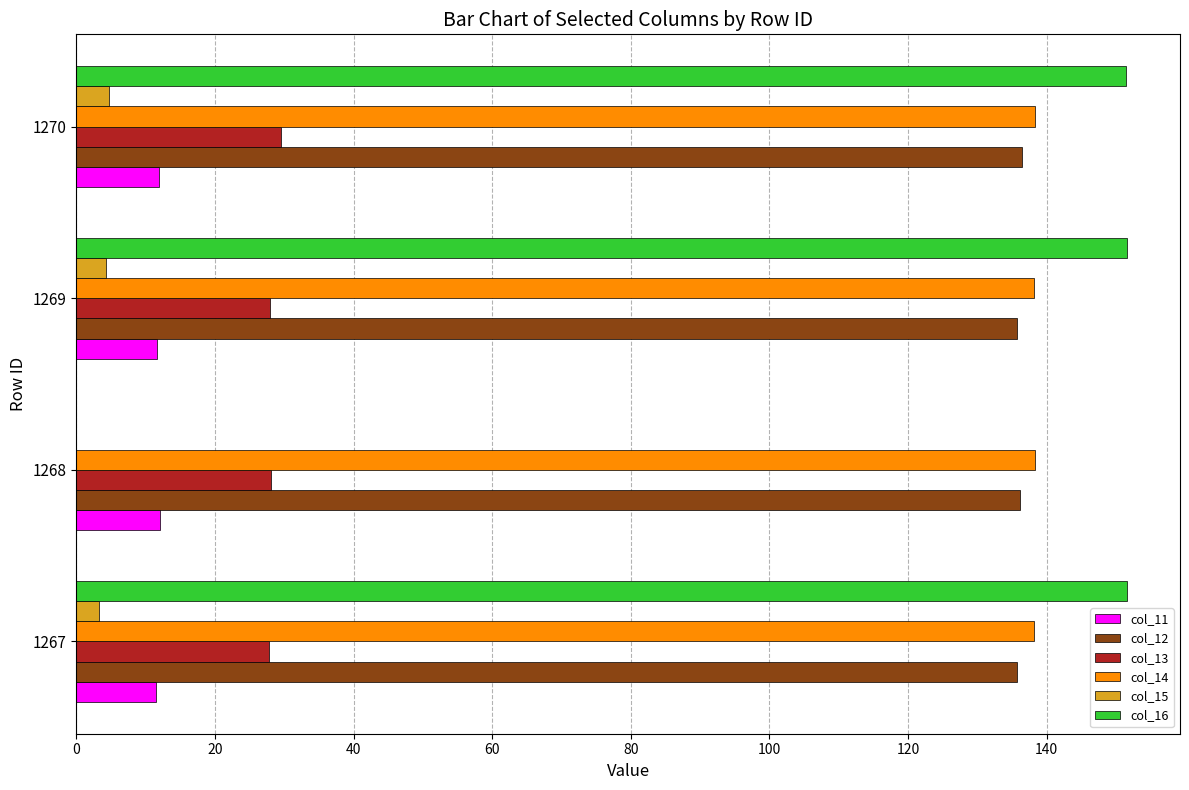

Which series has the widest spread of values?

col_16